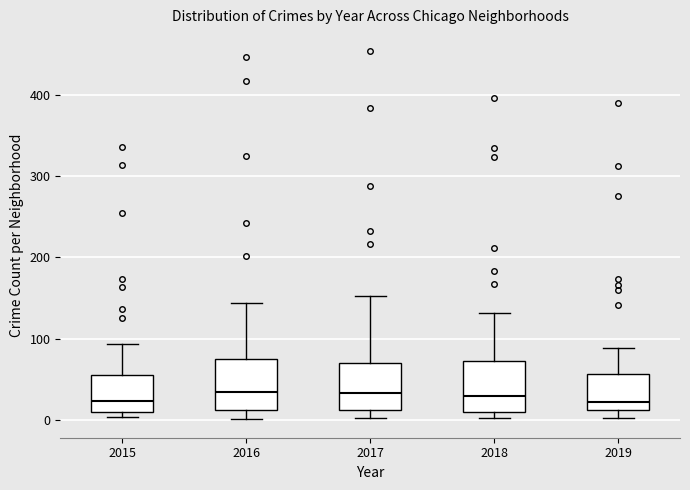

Reading left to right, transcribe this box plot: for each box, give where its median line is, the range the box spans, and where its two whiskers end, as read against the y-axis. The values are not printed on the chart, so give them approximately, as read against the axis.

2015: median 20, box 10 to 60, whiskers 0 to 90
2016: median 30, box 10 to 70, whiskers 0 to 140
2017: median 30, box 10 to 70, whiskers 0 to 150
2018: median 30, box 10 to 70, whiskers 0 to 130
2019: median 20, box 10 to 60, whiskers 0 to 90